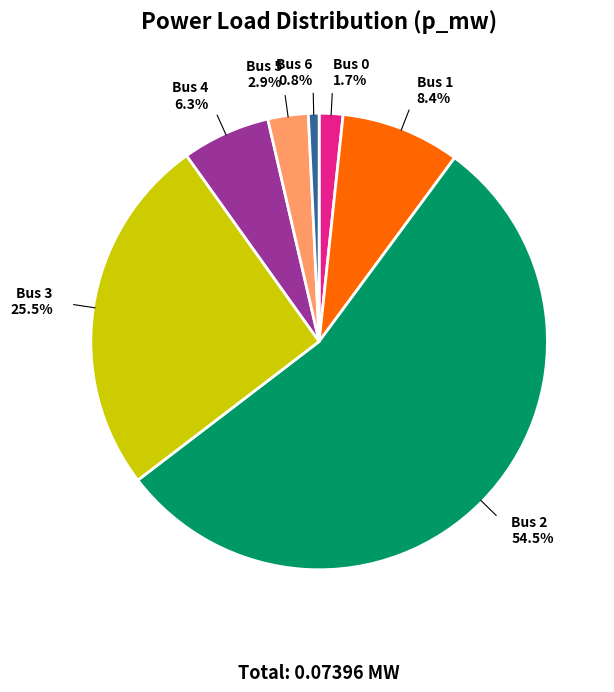

Does any single category account for the majority?

Yes